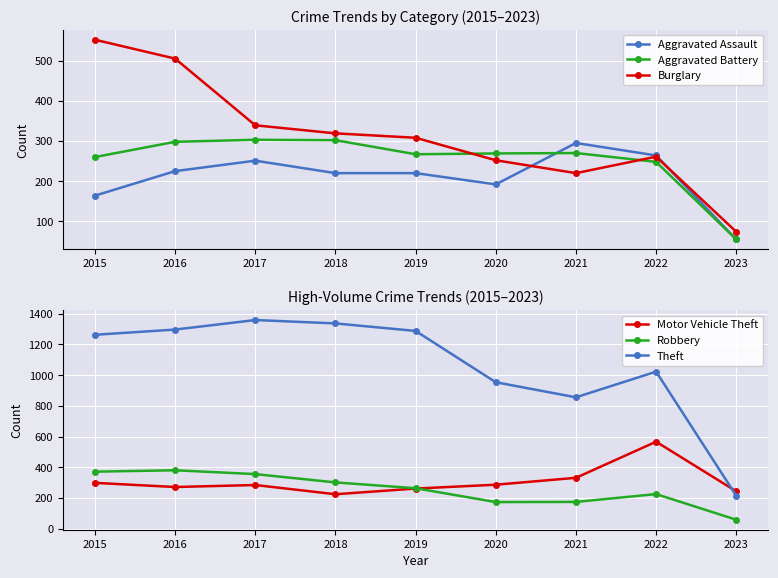

List the series in order of their peak value, lowest first.

Aggravated Assault, Aggravated Battery, Robbery, Burglary, Motor Vehicle Theft, Theft